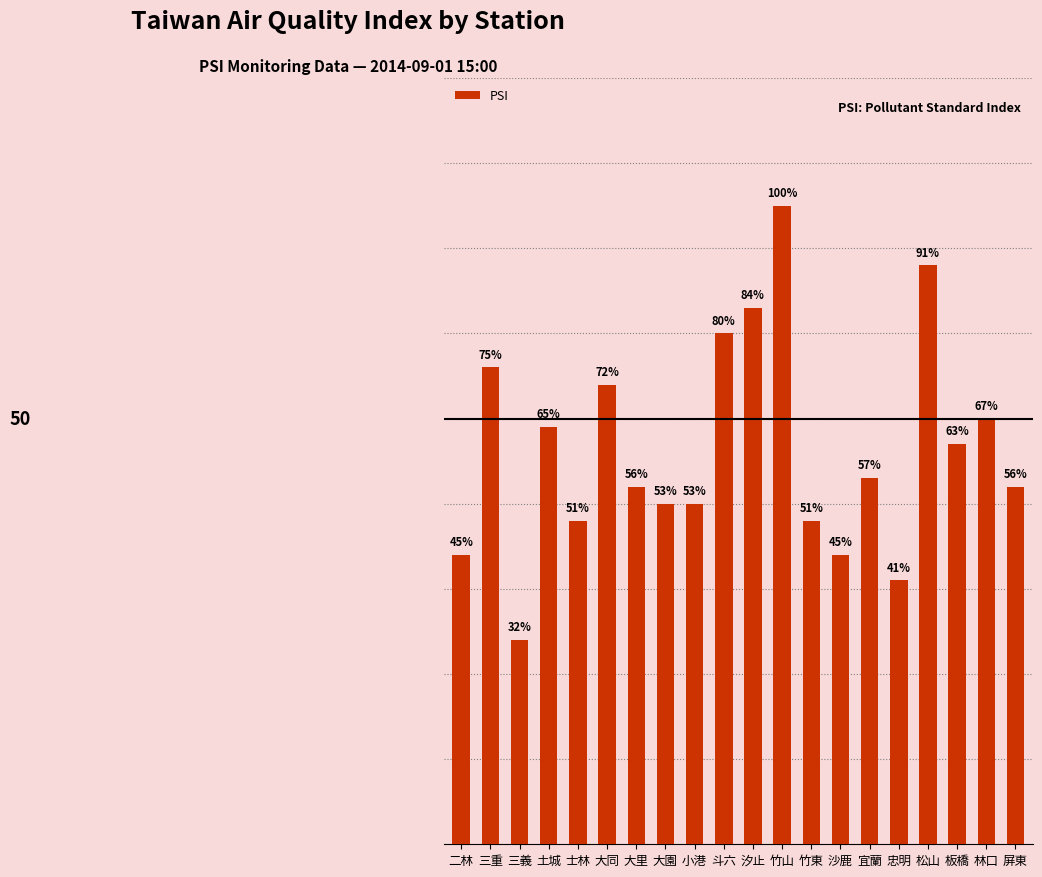

Count the number of categories in the chart.

20